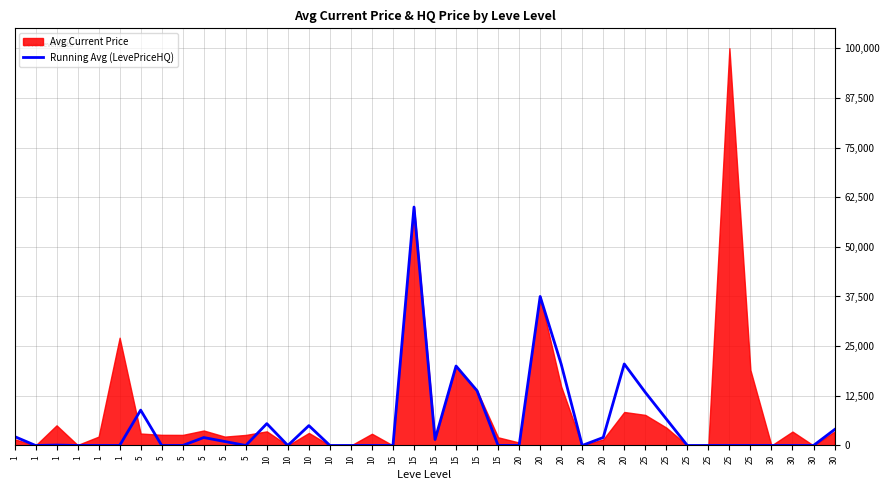

Reading left to right, list all the values displayed in this chart.

2254.8	0.0	100.0	0.0	0.0	0.0	8900.0	0.0	0.0	2000.0	1000.0	0.0	5500.0	0.0	5000.0	0.0	0.0	0.0	0.0	60017.0	1500.0	20000.0	13773.0	0.0	0.0	37506.0	20477.0	0.0	2010.0	20519.0	13373.8	6666.7	0.0	0.0	0.0	0.0	0.0	0.0	0.0	4000.0